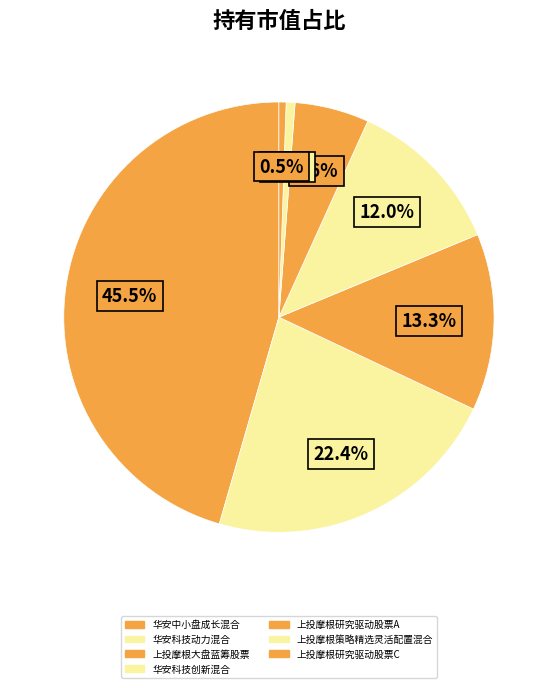

Rank the categories by value from highest to lowest.

华安中小盘成长混合, 华安科技动力混合, 上投摩根大盘蓝筹股票, 华安科技创新混合, 上投摩根研究驱动股票A, 上投摩根策略精选灵活配置混合, 上投摩根研究驱动股票C